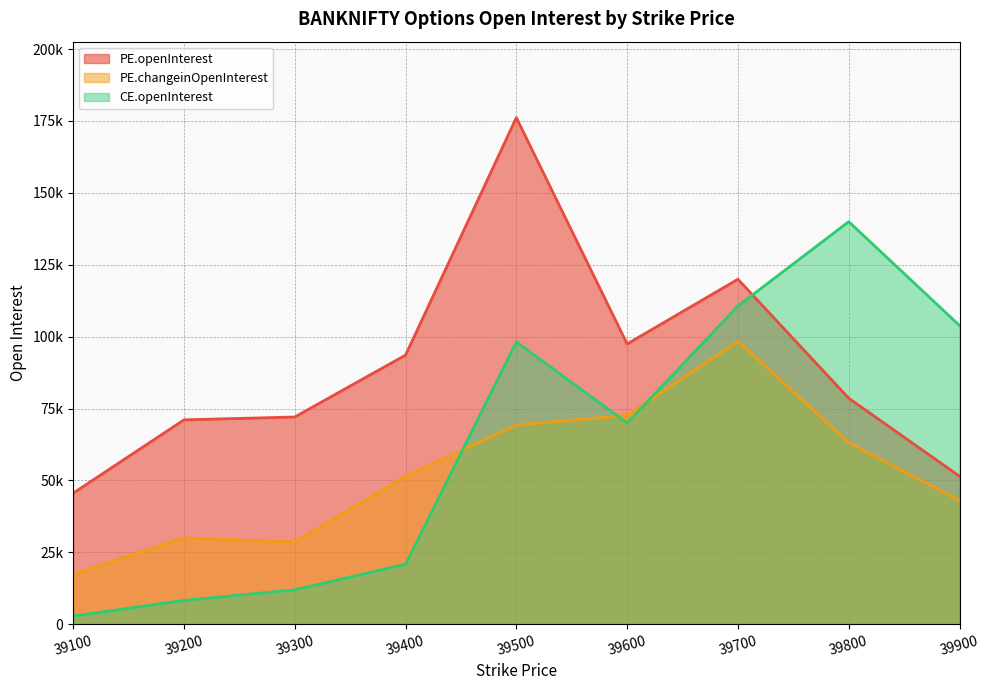

Which series has the widest spread of values?

CE.openInterest